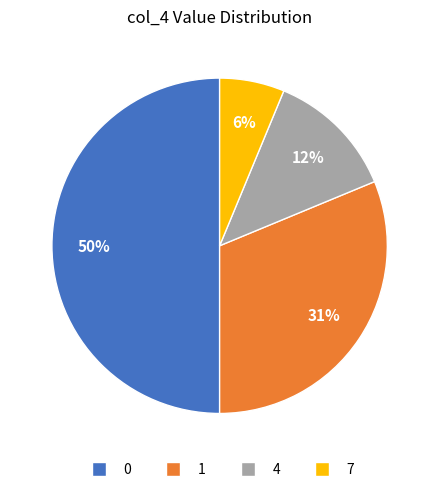

To the nearest percent, what is the difference between the largest and smallest slice percentages?

44%